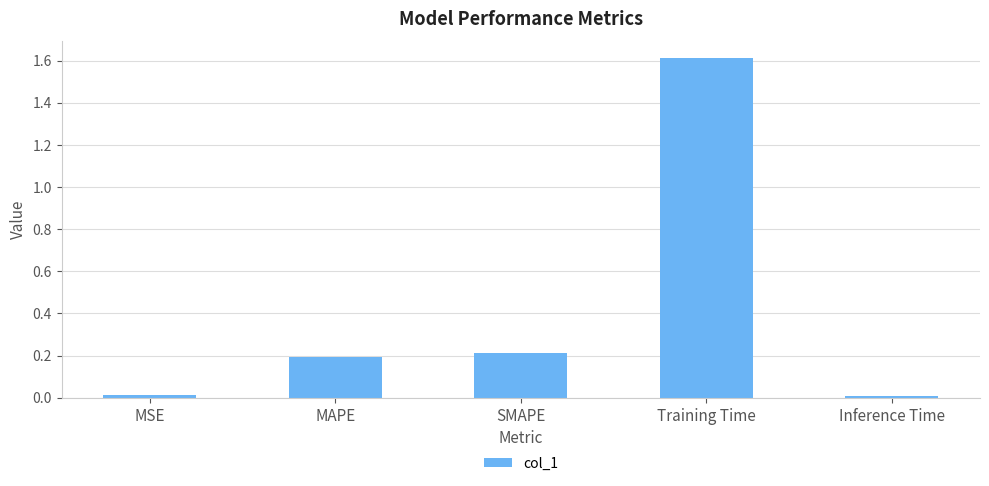

Which has a higher value, MSE or Training Time?

Training Time